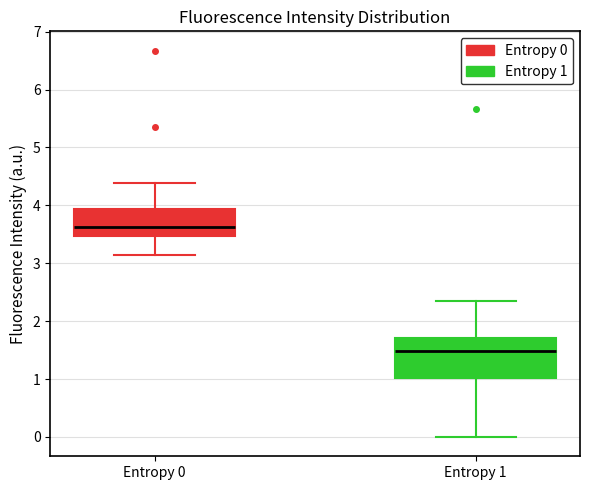

Reading left to right, read every box against the y-axis: the position of its median line, the range the box covers, and the ends of its whiskers. The values are not printed on the chart, so give them approximately, as read against the axis.

Entropy 0: median 3.6, box 3.5 to 3.9, whiskers 3.1 to 4.4
Entropy 1: median 1.5, box 1.0 to 1.7, whiskers 0.0 to 2.4